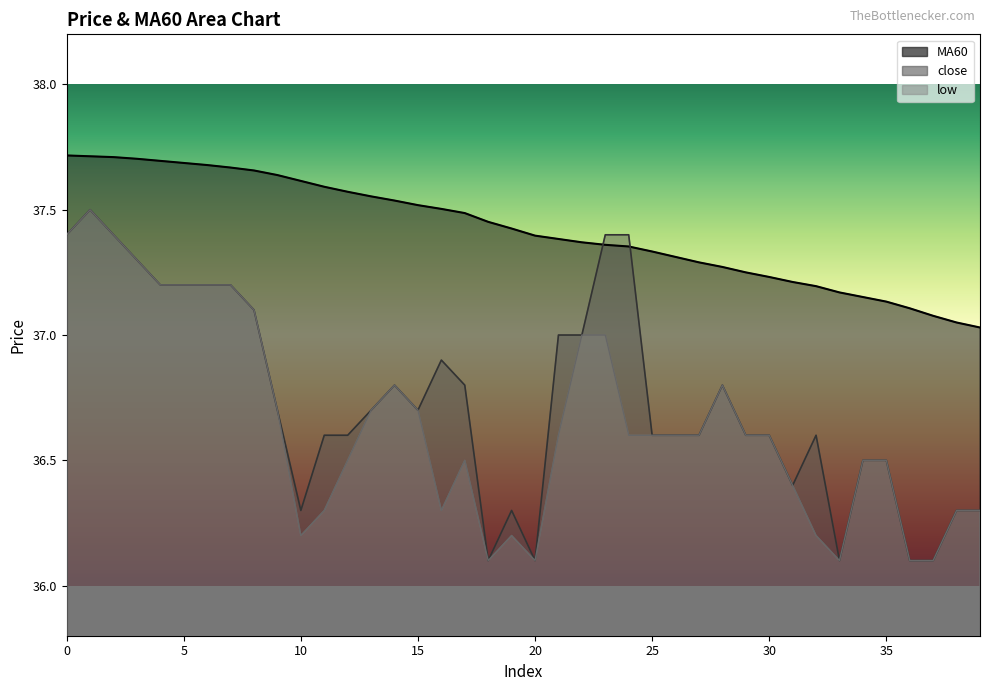

What is the minimum value shown in the chart?

36.1